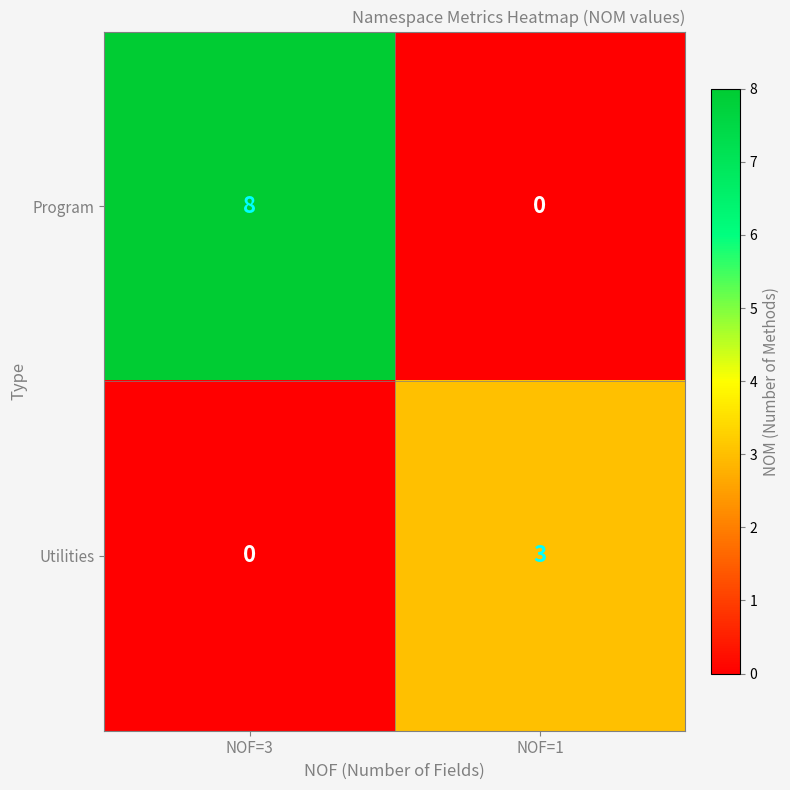

Reading right to left, transcribe all the data shown in this chart.

Program: 0	8
Utilities: 3	0